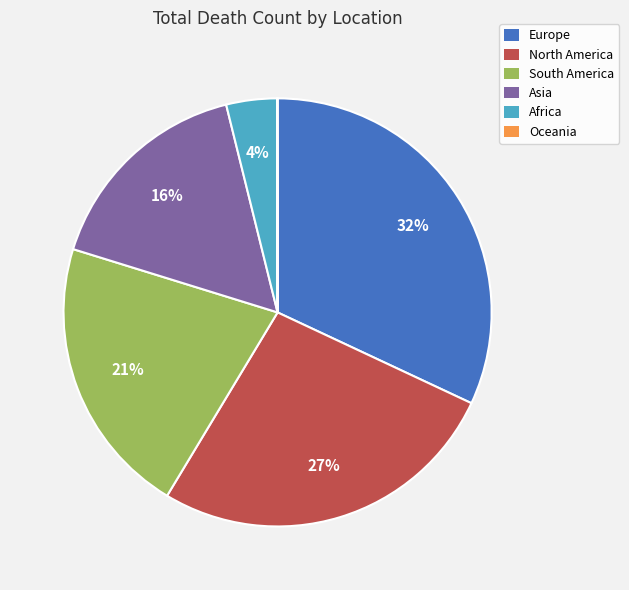

Which has a higher value, Europe or South America?

Europe